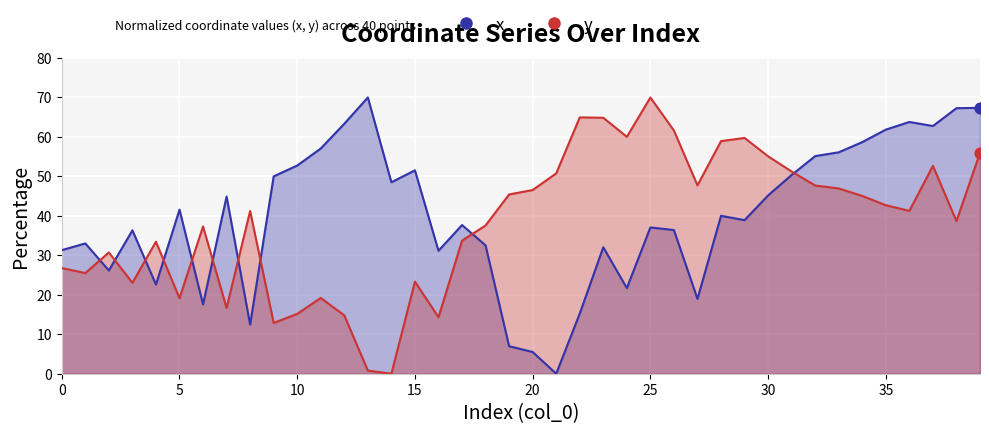

Which series contains the highest Y value?

x